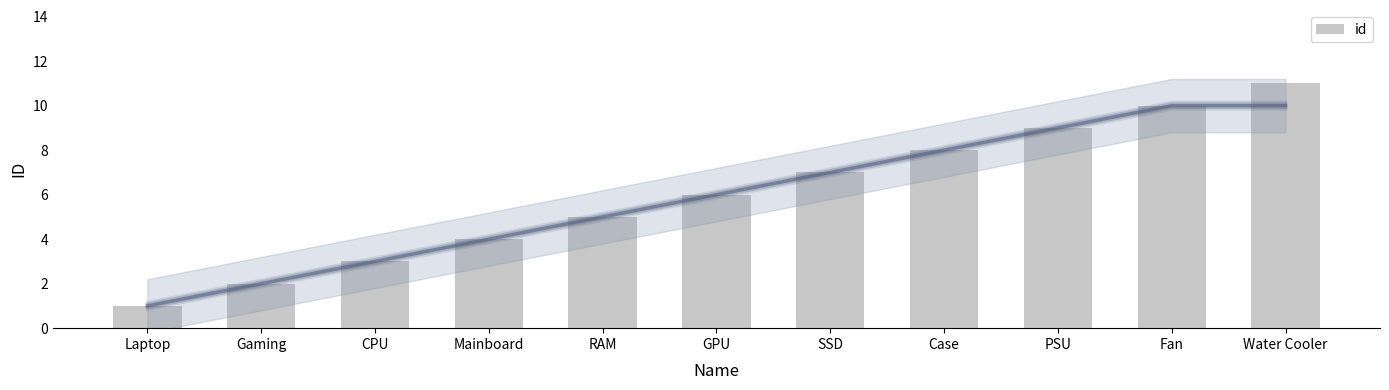

What is the label of the 7th bar from the left?

SSD